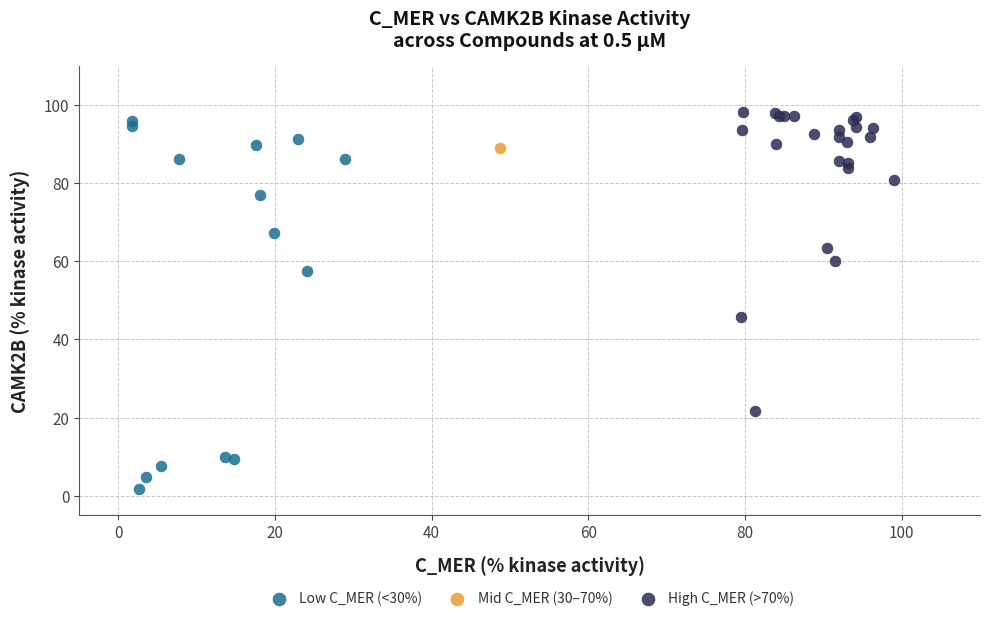

What are all the series names shown in the legend?

Low C_MER (<30%), Mid C_MER (30–70%), High C_MER (>70%)